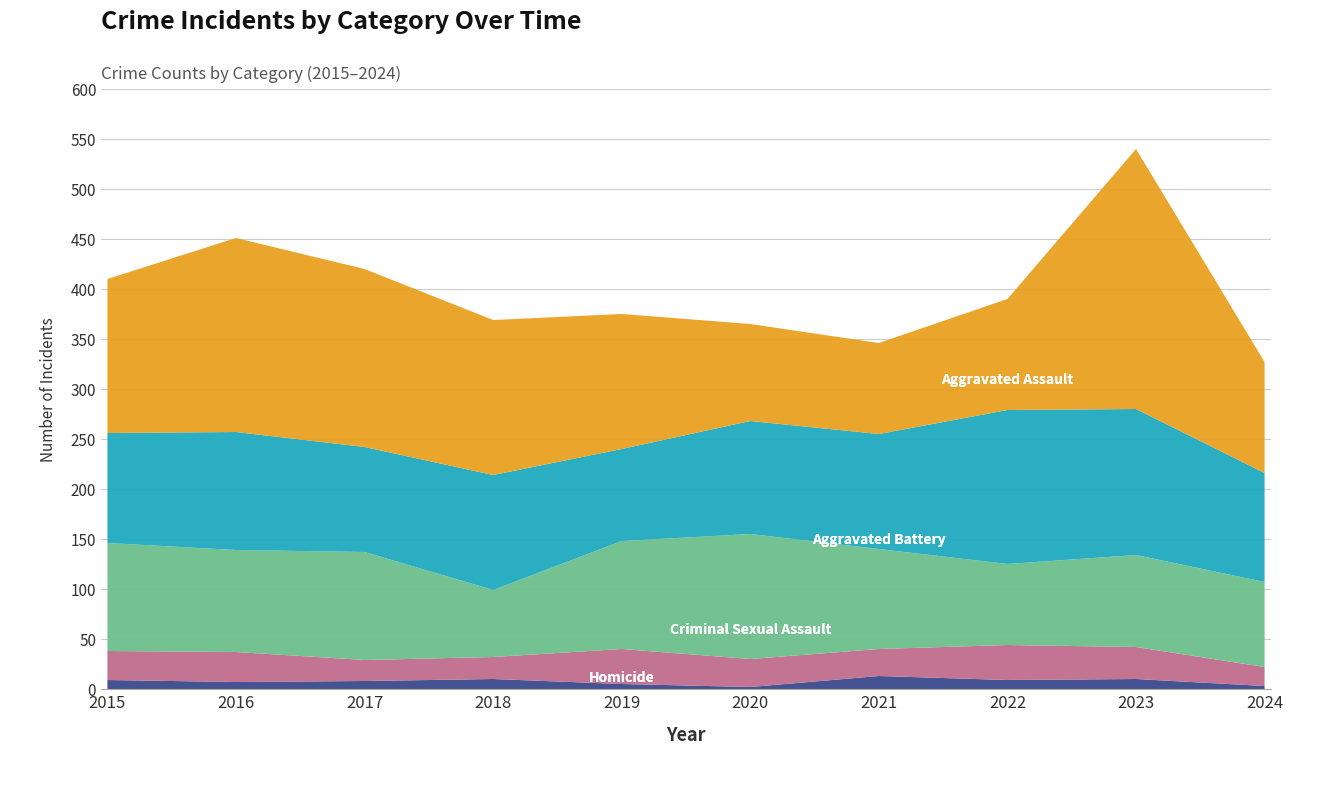

Reading right to left, what are all the values shown in this chart?

Aggravated Assault: 2024=109	2023=146	2022=154	2021=115	2020=113	2019=92	2018=115	2017=105	2016=118	2015=110
Aggravated Battery: 2024=85	2023=92	2022=81	2021=100	2020=125	2019=108	2018=67	2017=108	2016=102	2015=108
Criminal Sexual Assault: 2024=19	2023=32	2022=35	2021=27	2020=28	2019=35	2018=22	2017=21	2016=30	2015=29
Homicide: 2024=3	2023=10	2022=9	2021=13	2020=2	2019=5	2018=10	2017=8	2016=7	2015=9
Robbery: 2024=111	2023=260	2022=111	2021=91	2020=97	2019=135	2018=155	2017=178	2016=194	2015=154